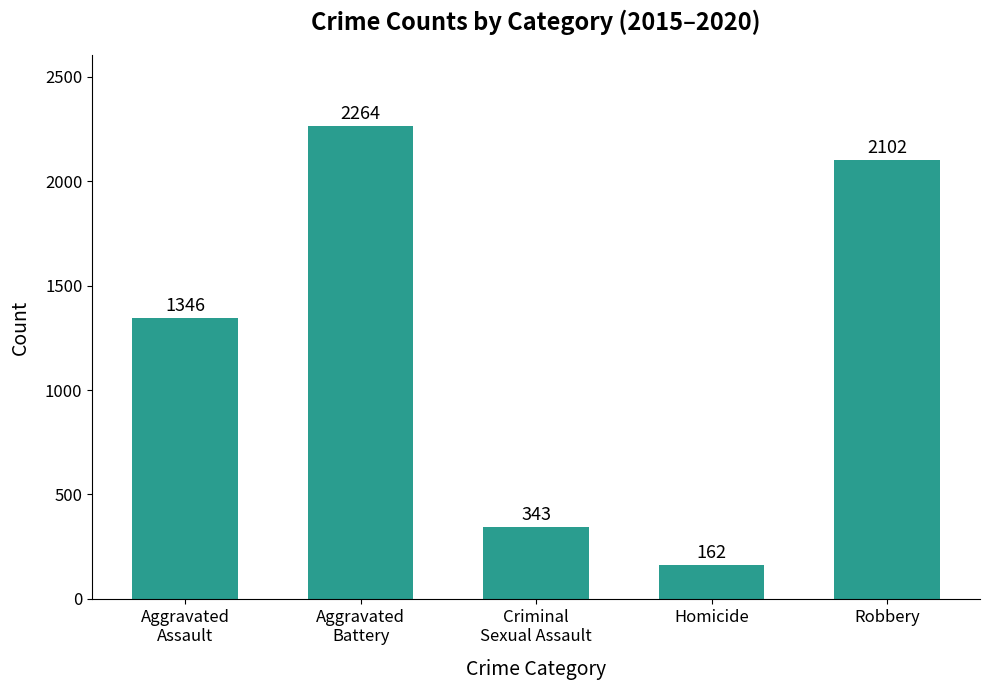

Which has a higher value, Robbery or Aggravated
Assault?

Robbery